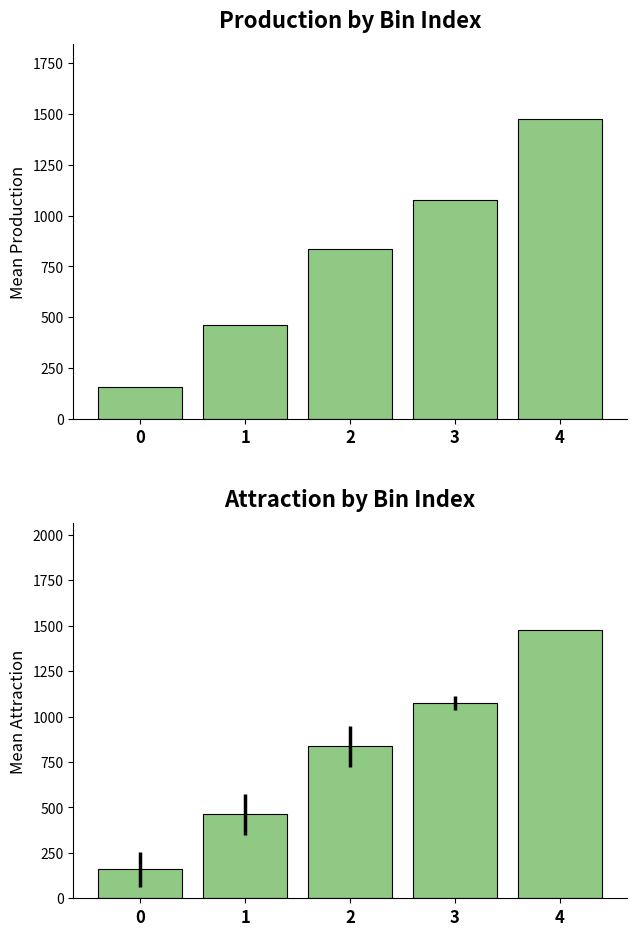

List the series in order of their peak value, lowest first.

production, attraction